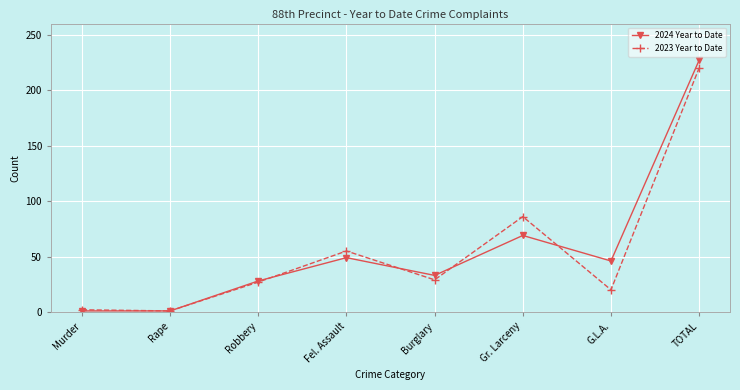

What value does the 2023 Year to Date series have at Robbery?

27